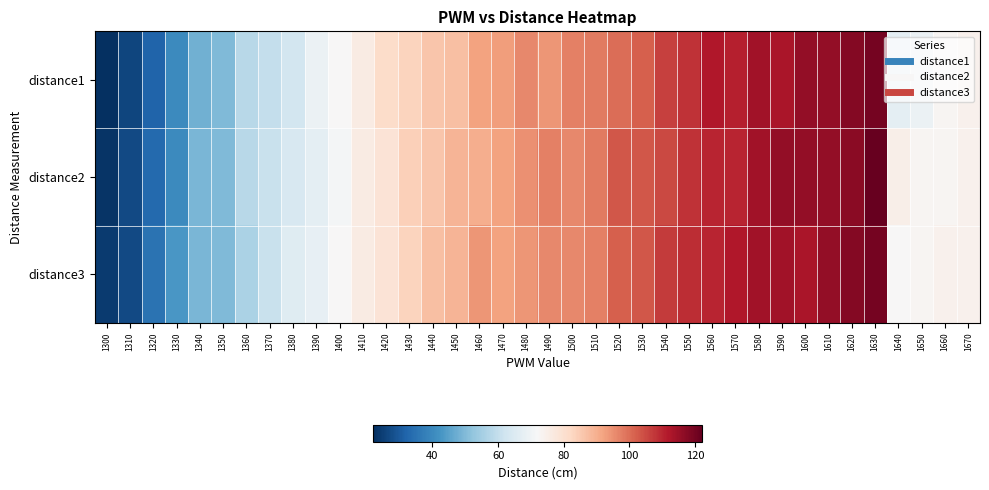

Reading left to right, what are all the values shown in this chart?

distance1: 1300=22	1310=26	1320=32	1330=40	1340=48	1350=50	1360=58	1370=60	1380=63	1390=69	1400=72	1410=76	1420=81	1430=83	1440=86	1450=87	1460=92	1470=93	1480=96	1490=94	1500=97	1510=98	1520=100	1530=102	1540=106	1550=108	1560=112	1570=111	1580=114	1590=113	1600=116	1610=116	1620=118	1630=120	1640=67	1650=69	1660=73	1670=74
distance2: 1300=23	1310=27	1320=33	1330=40	1340=49	1350=50	1360=58	1370=61	1380=64	1390=67	1400=71	1410=76	1420=79	1430=84	1440=86	1450=89	1460=90	1470=92	1480=95	1490=97	1500=96	1510=98	1520=103	1530=103	1540=105	1550=108	1560=110	1570=110	1580=114	1590=116	1600=116	1610=116	1620=117	1630=122	1640=75	1650=73	1660=73	1670=74
distance3: 1300=24	1310=27	1320=35	1330=43	1340=49	1350=50	1360=56	1370=61	1380=66	1390=68	1400=72	1410=76	1420=79	1430=83	1440=87	1450=89	1460=94	1470=92	1480=94	1490=96	1500=96	1510=97	1520=102	1530=103	1540=107	1550=109	1560=110	1570=112	1580=114	1590=114	1600=113	1610=116	1620=118	1630=120	1640=72	1650=73	1660=74	1670=74